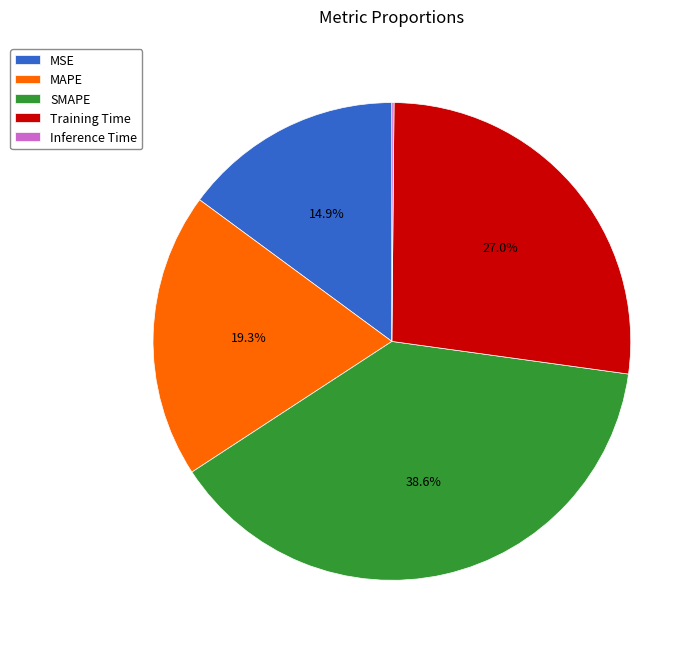

Which category has the biggest portion of the pie?

SMAPE